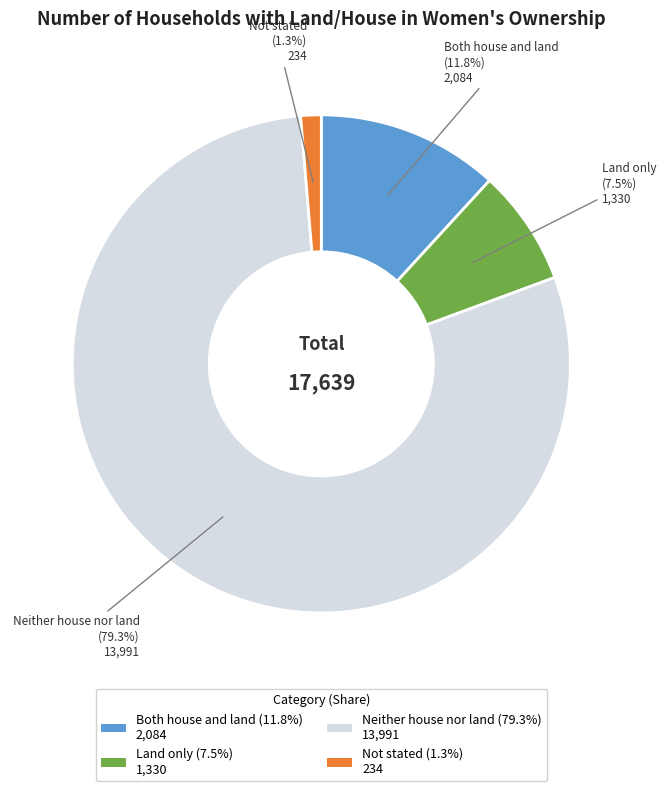

To the nearest percent, what portion does Not stated represent?

1%